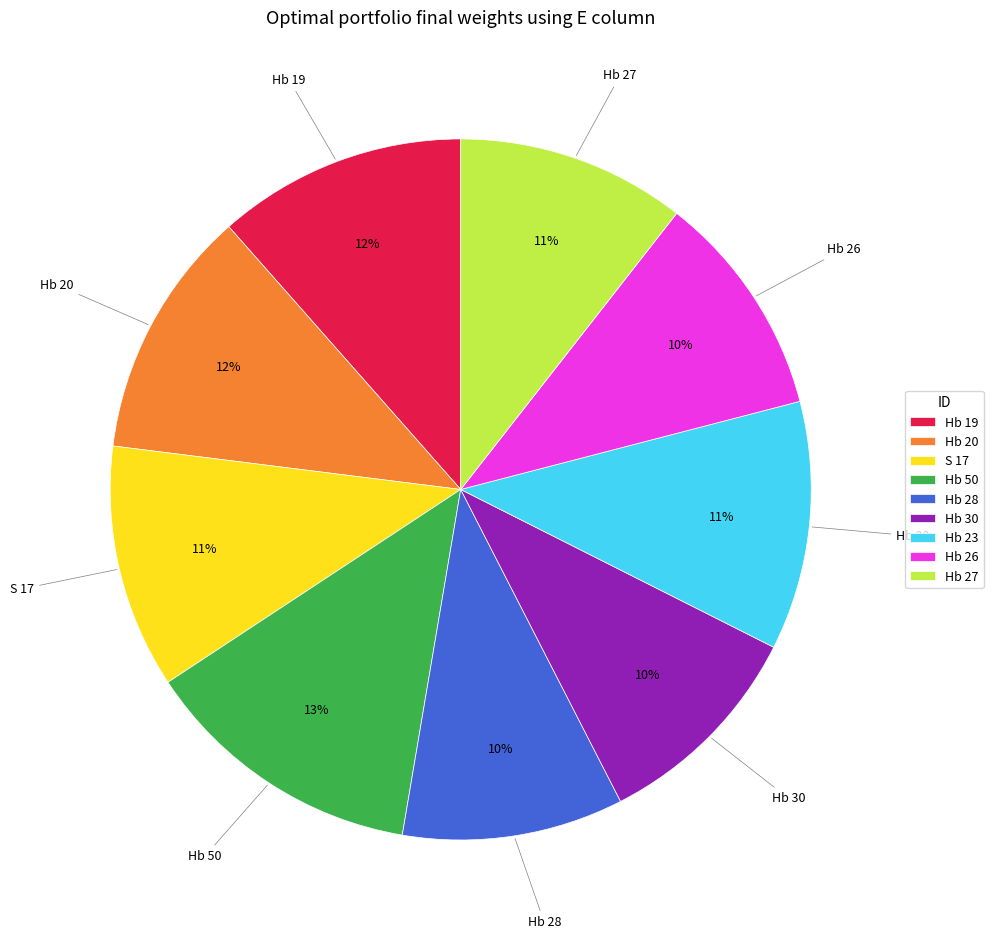

How many slices are in this pie chart?

9